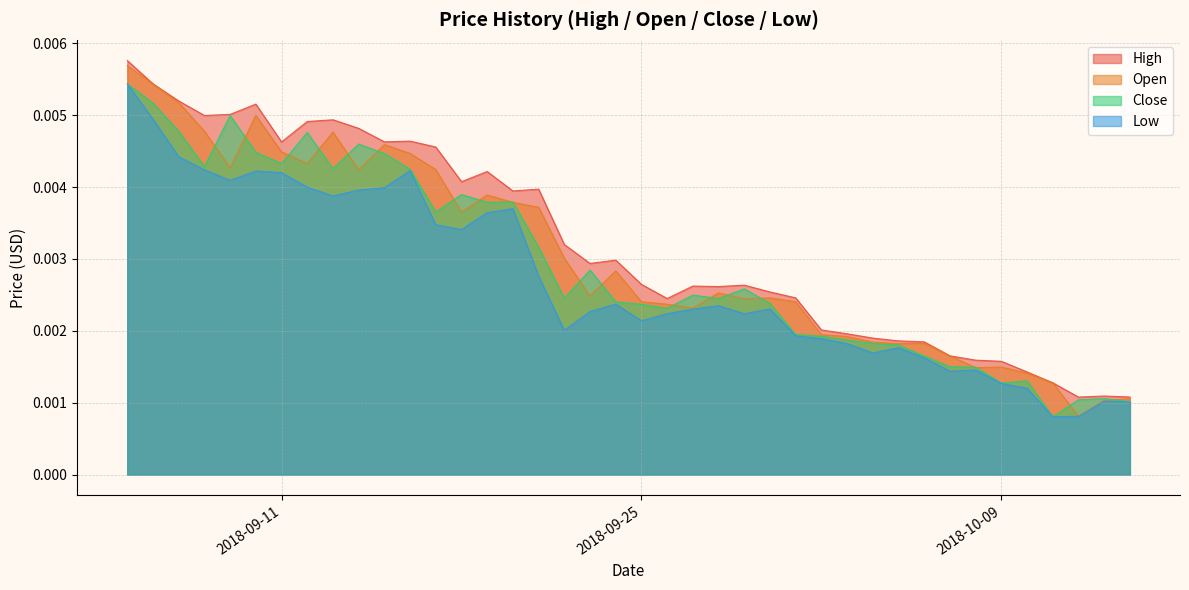

True or false: Open and Low cross at least once.

False